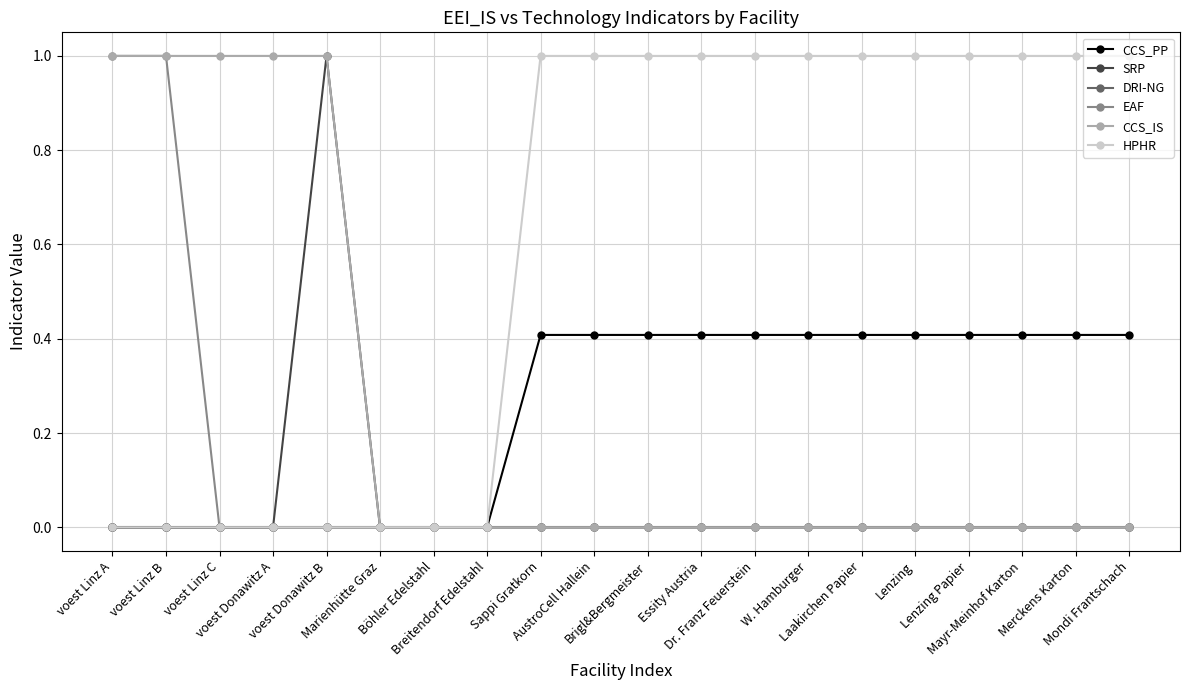

The CCS_IS series shows -0.6 at W. Hamburger. True or false?

False